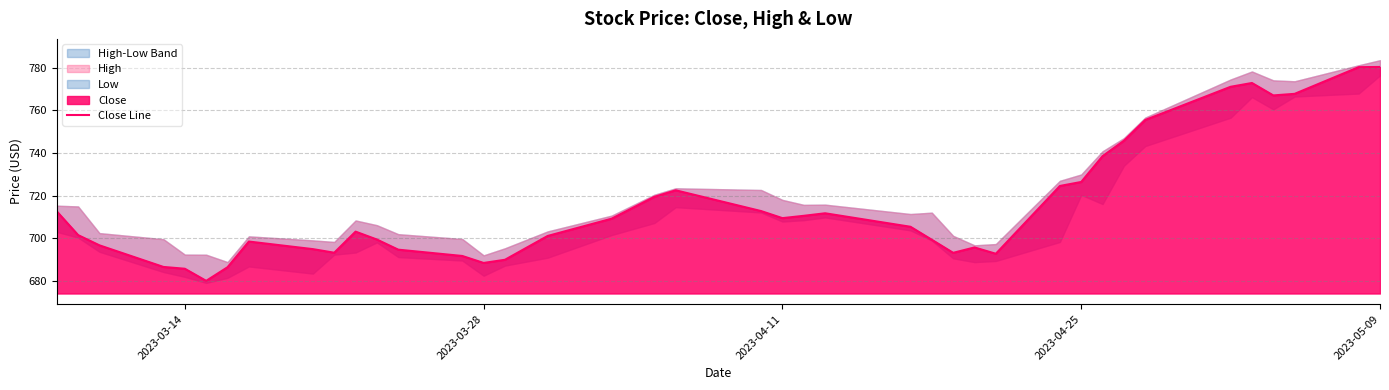

What is the greatest value displayed?

780.4